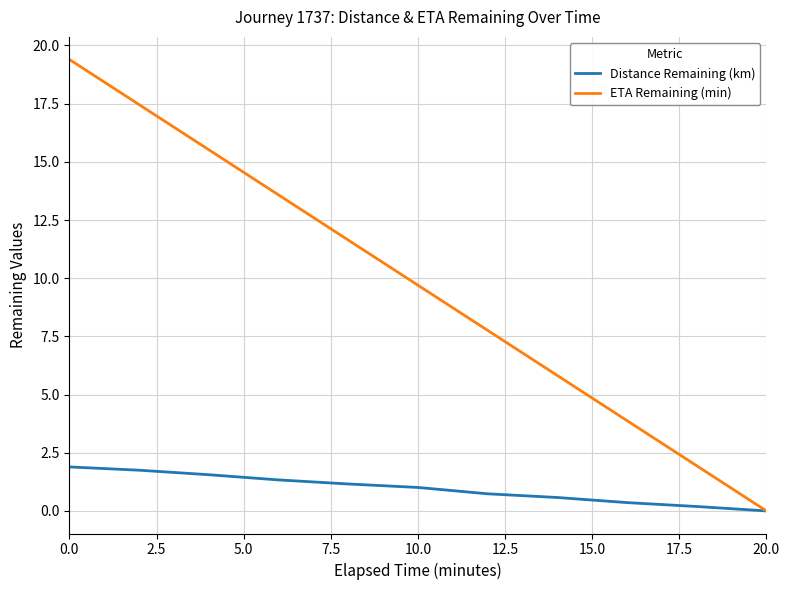

What is the greatest value displayed?

19.4